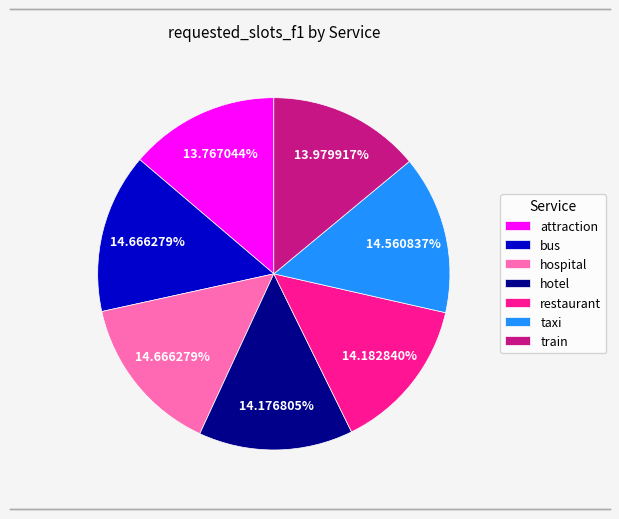

How many slices are in this pie chart?

7